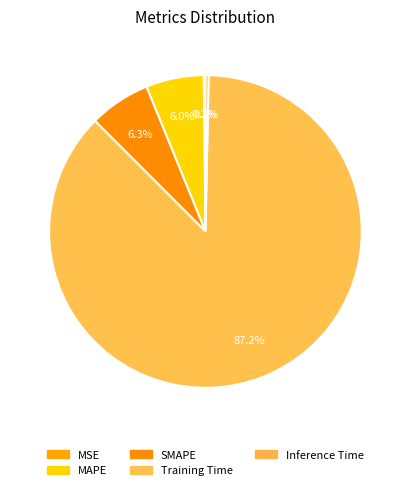

Is there any slice that represents more than half of the pie?

Yes